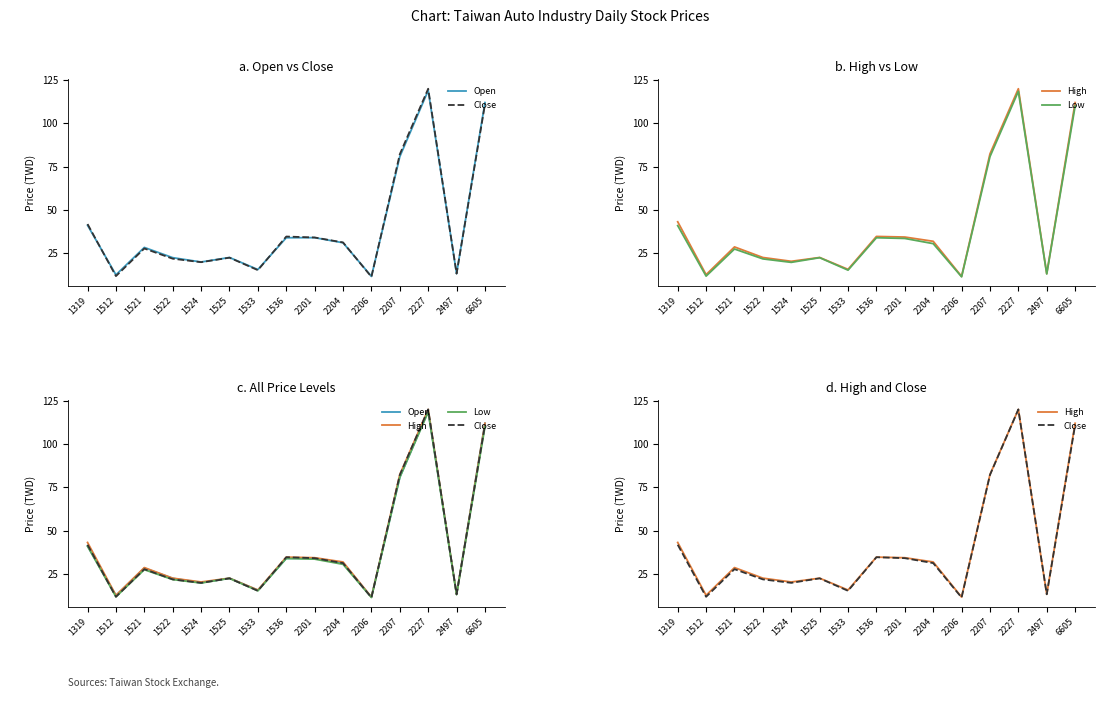

Where is the first local maximum for Close?

1521